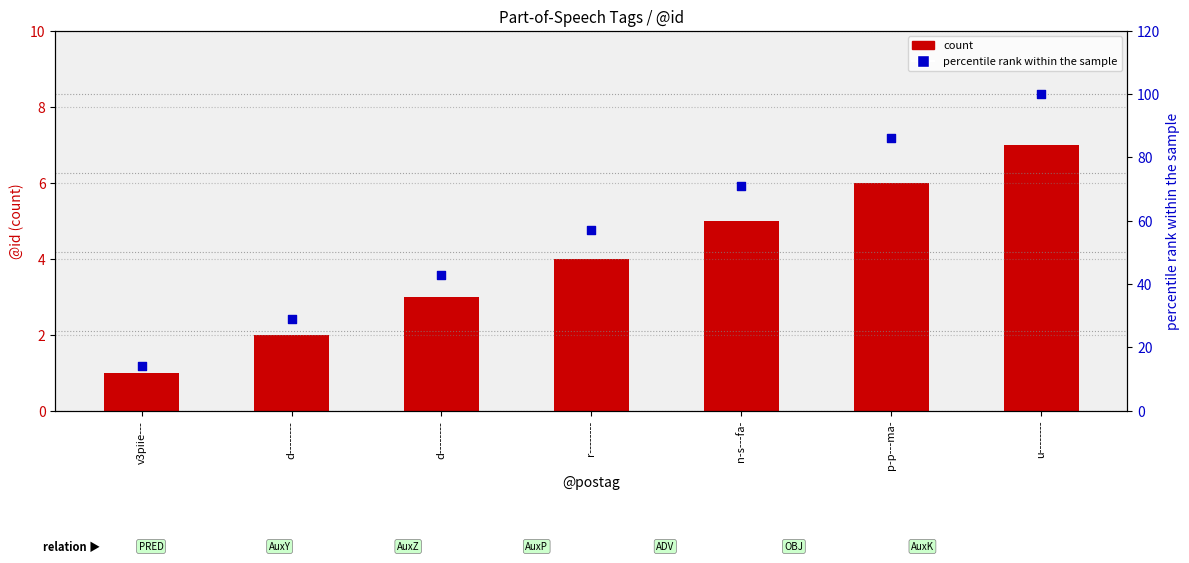

Which series has the largest total across all categories?

percentile rank within the sample